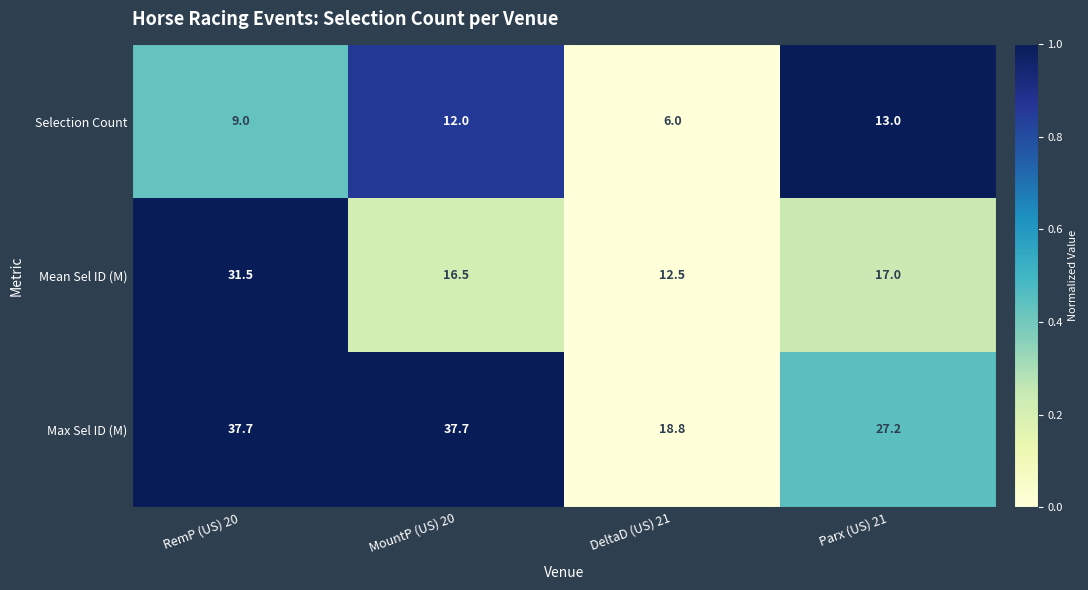

Reading left to right, extract all data points from this chart.

Selection Count: RemP (US) 20=9.0	MountP (US) 20=12.0	DeltaD (US) 21=6.0	Parx (US) 21=13.0
Mean Sel ID (M): RemP (US) 20=31.5	MountP (US) 20=16.5	DeltaD (US) 21=12.5	Parx (US) 21=17.0
Max Sel ID (M): RemP (US) 20=37.7	MountP (US) 20=37.7	DeltaD (US) 21=18.8	Parx (US) 21=27.2